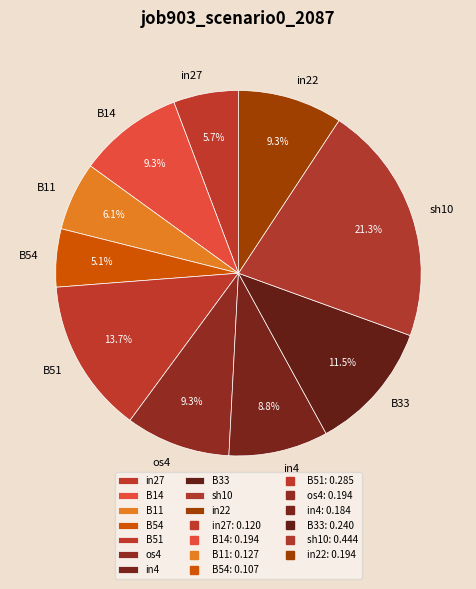

Is there a majority slice in this chart?

No